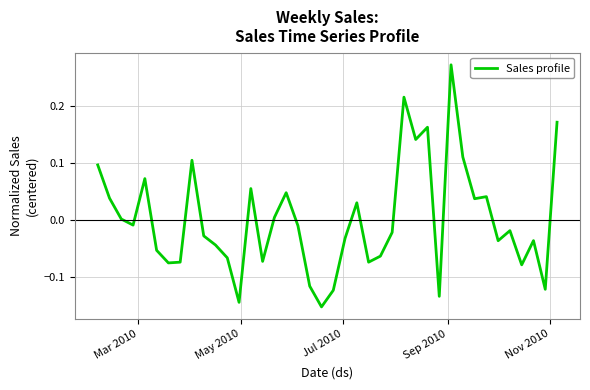

What is the difference between the maximum and minimum values?

0.4